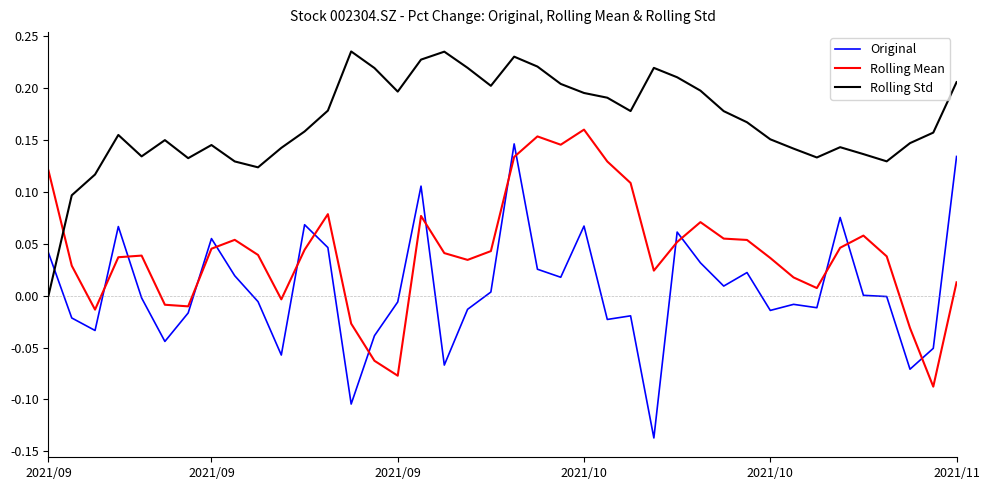

List the series in order of their overall mean, lowest first.

Original, Rolling Mean, Rolling Std